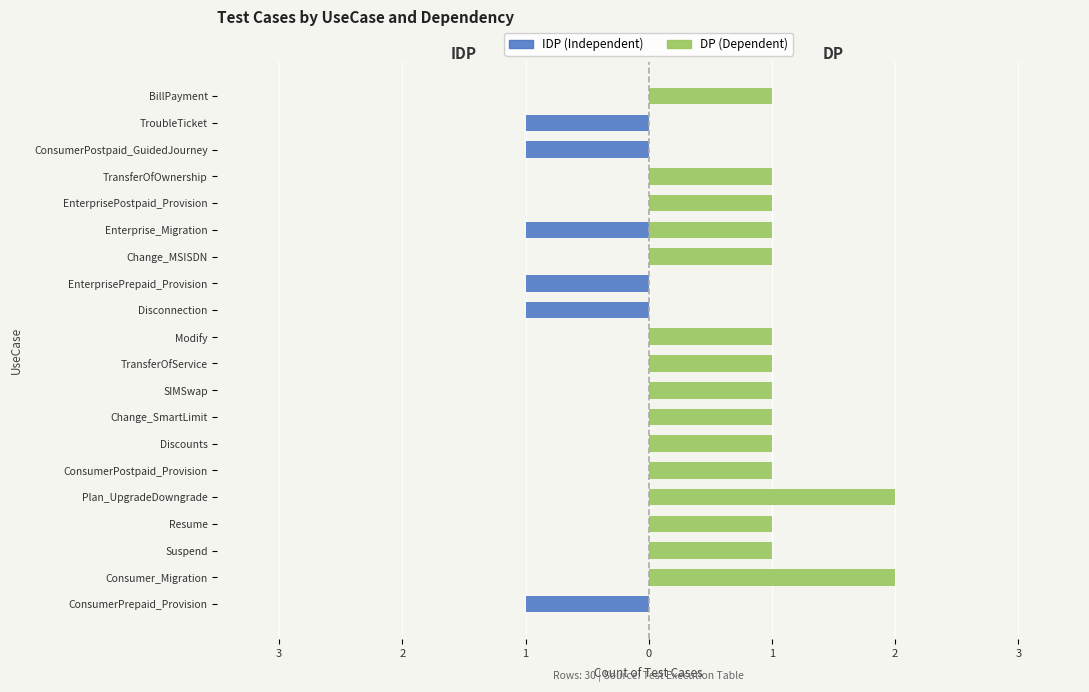

What is the difference between the second highest and minimum values in the DP series?

2